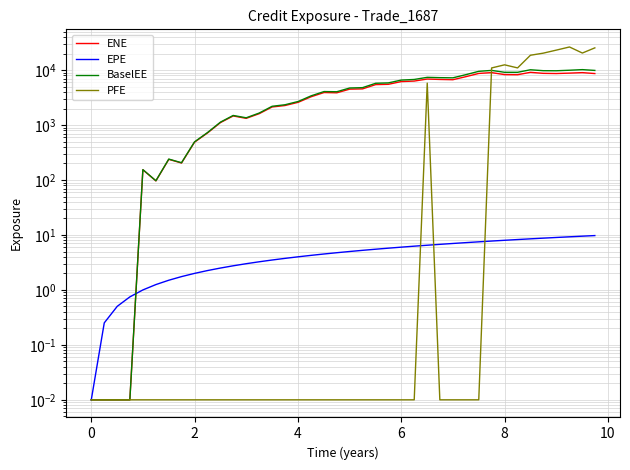

What are all the series names shown in the legend?

ENE, EPE, BaselEE, PFE